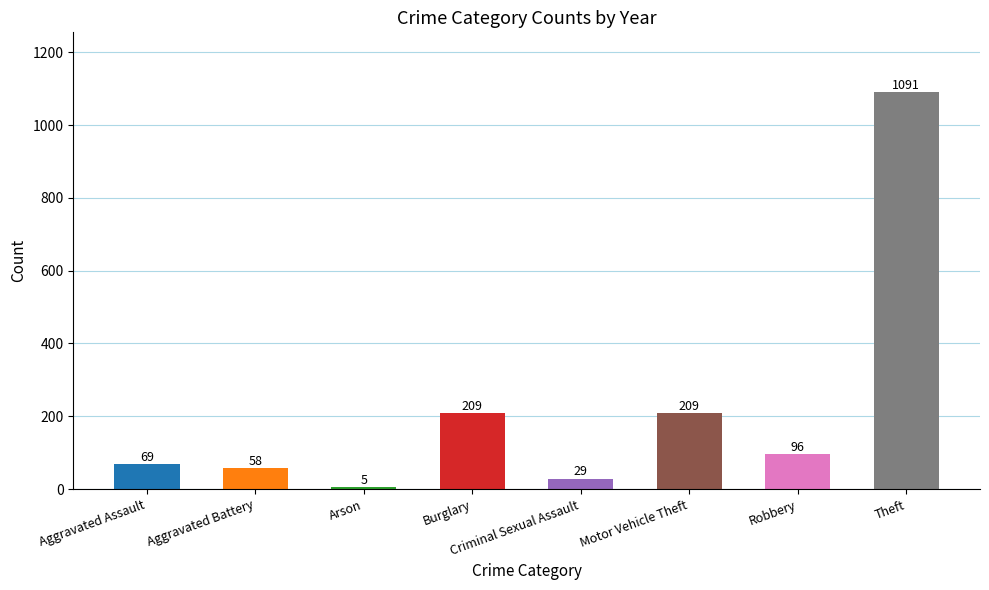

What is the average value?

221